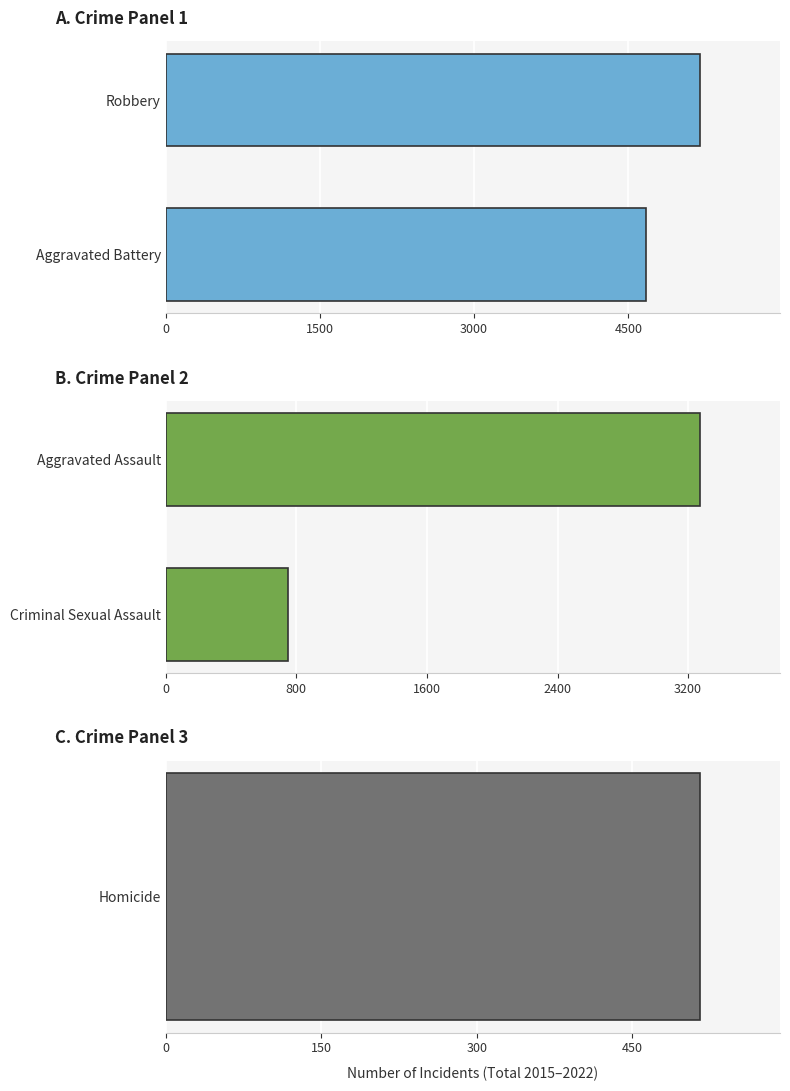

Between 0 and 1500, which series saw the biggest shift?

B. Crime Panel 2